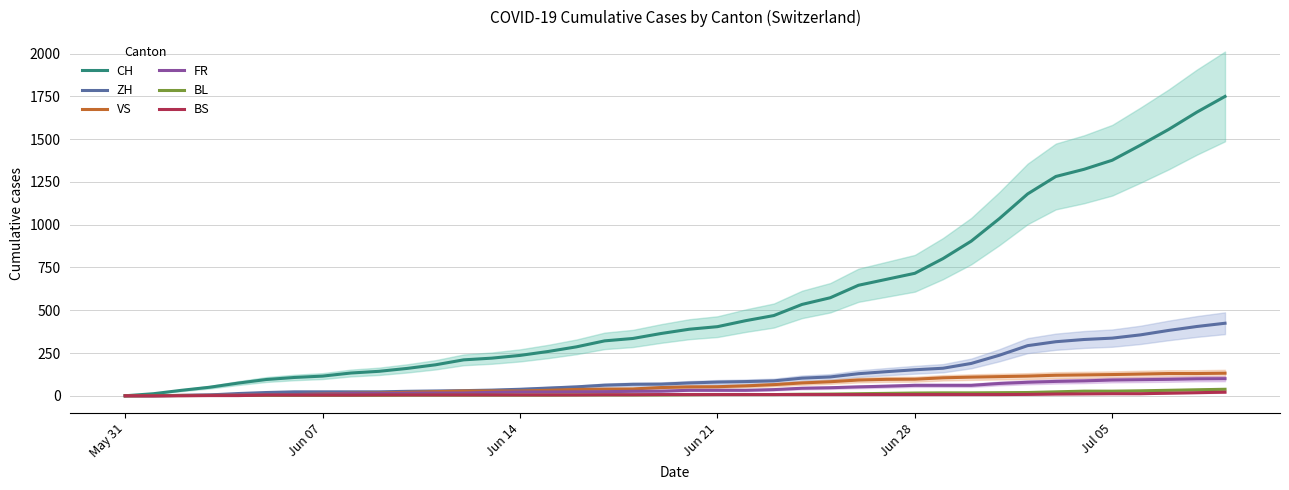

At how many categories does at least one series exceed 1359?

5